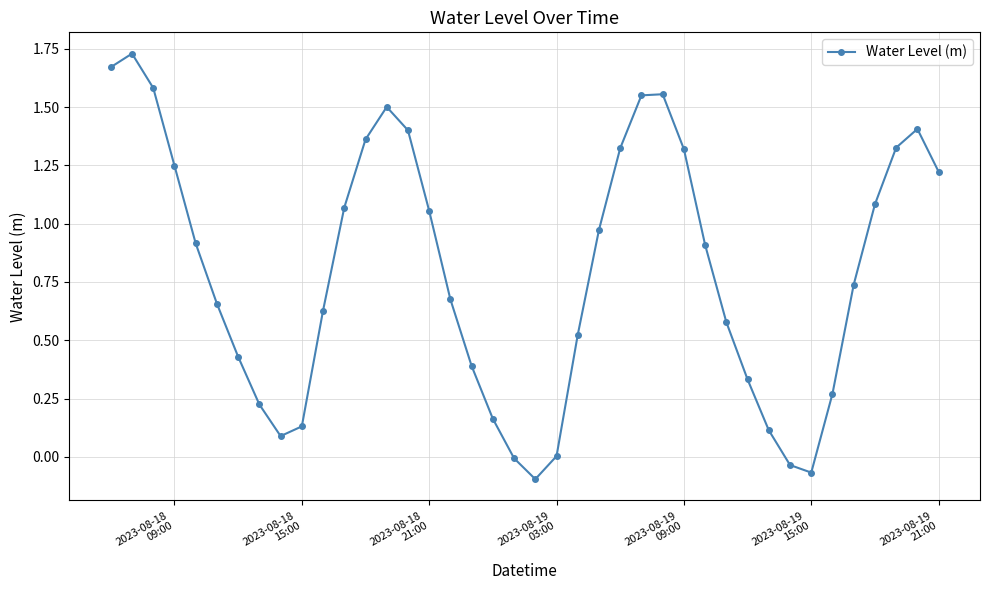

True or false: the data has more than 0 interior local peaks.

True